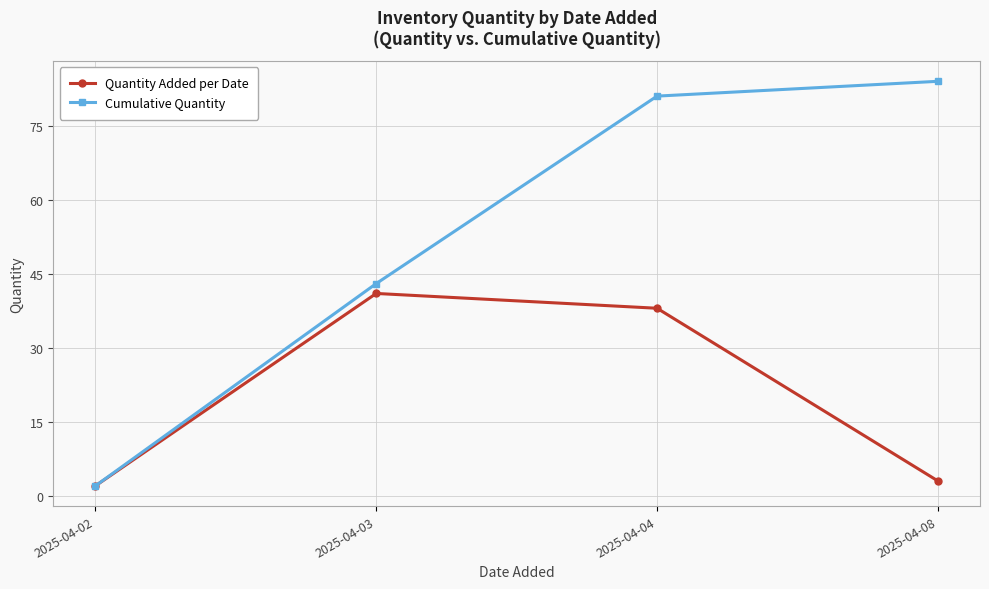

At how many categories does at least one series exceed 6?

3